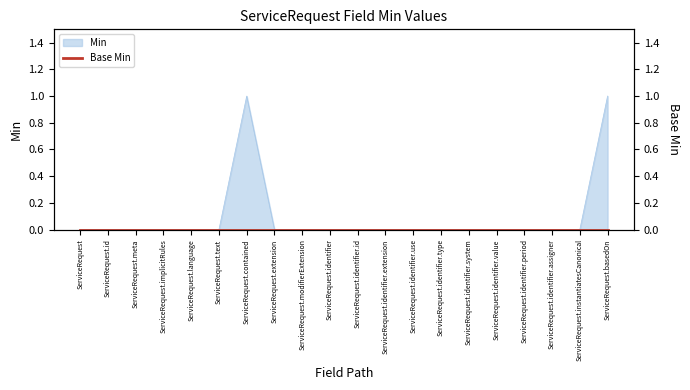

Reading right to left, transcribe all the data shown in this chart.

1	0	0	0	0	0	0	0	0	0	0	0	0	1	0	0	0	0	0	0